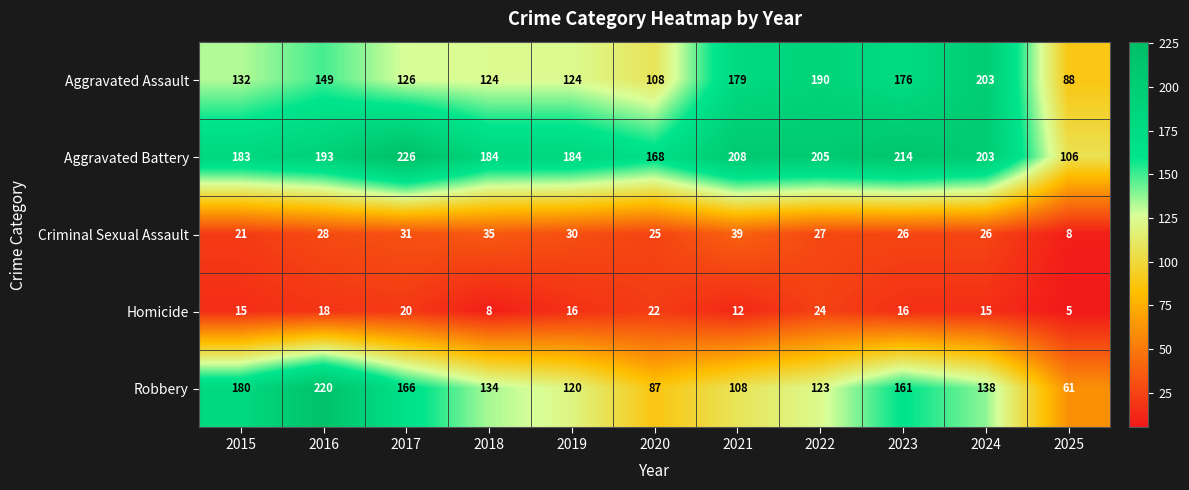

Rank the series by their maximum value, from highest to lowest.

Aggravated Battery, Robbery, Aggravated Assault, Criminal Sexual Assault, Homicide